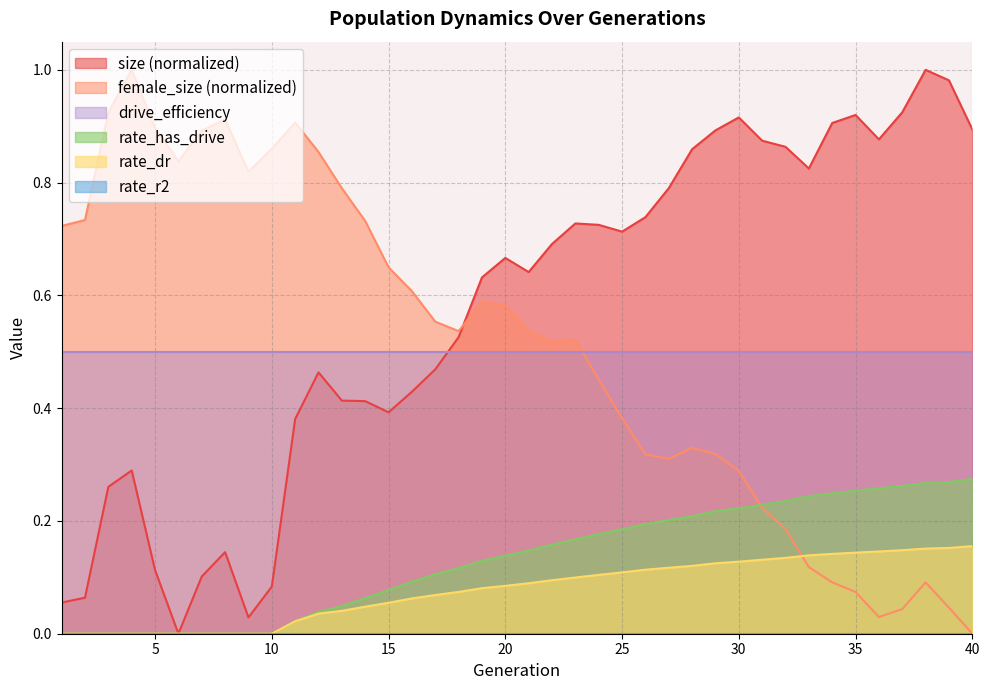

Does the chart display data point markers on the line(s)?

No